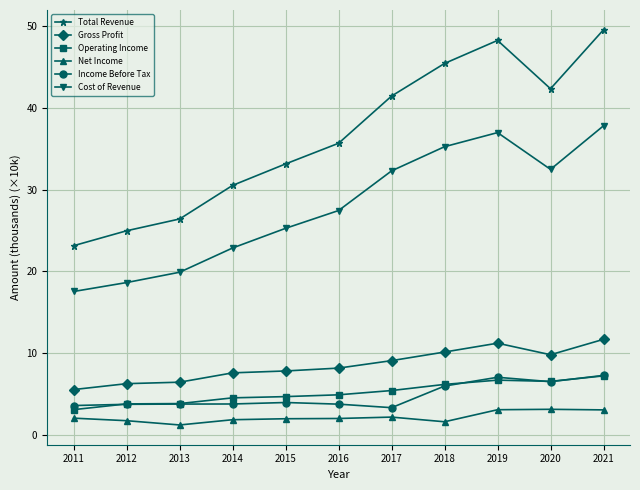

What is the value of the Income Before Tax point at the 3rd from the left?

3.8